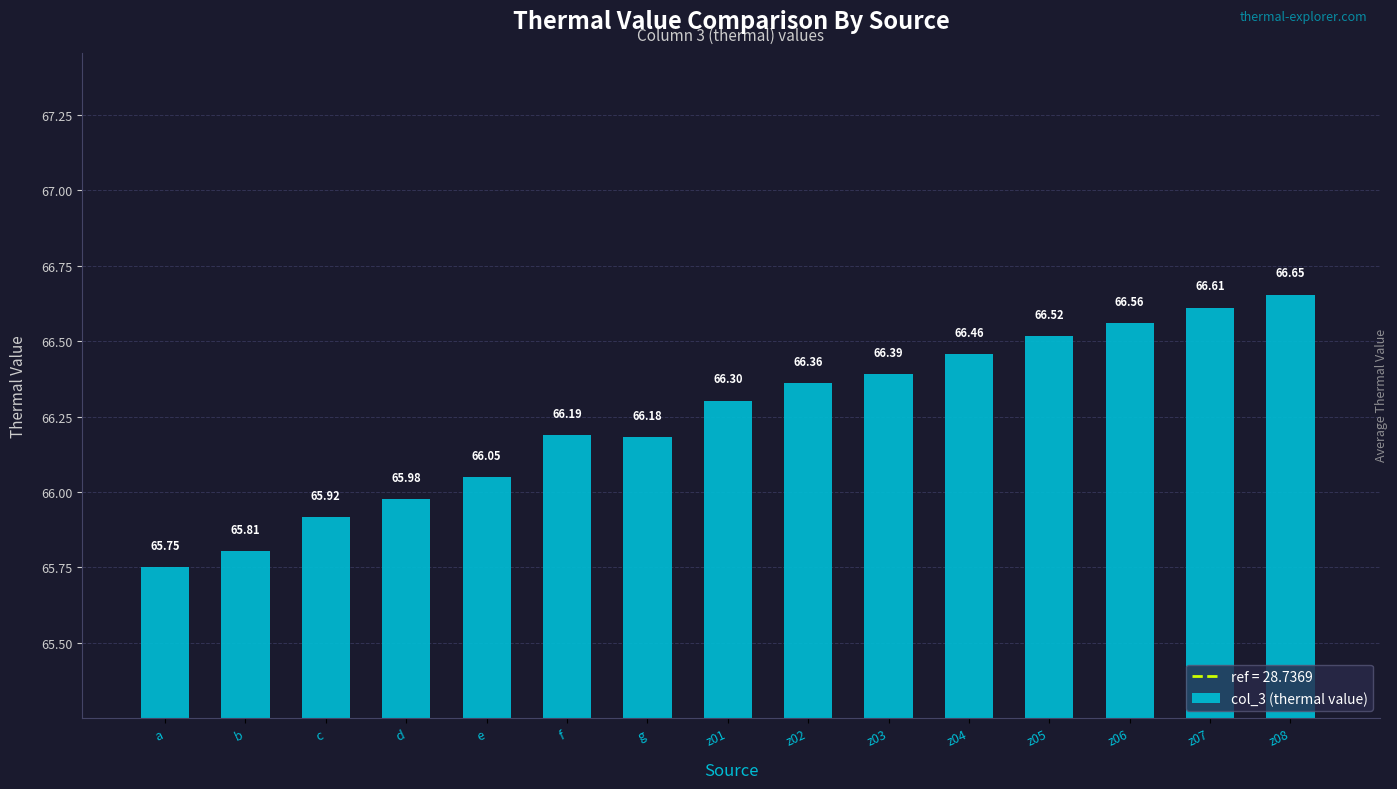

Which category has the lowest value across all series?

a